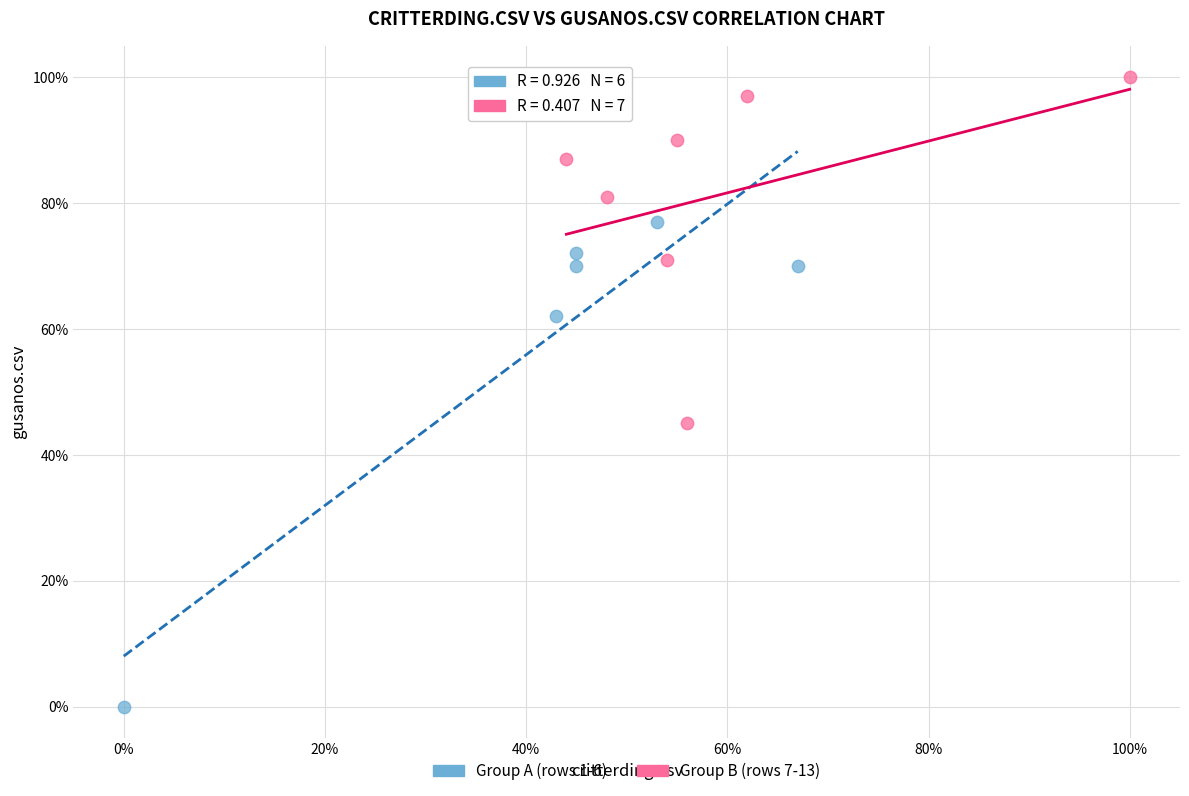

Which series reaches the minimum Y coordinate?

Group A (rows 1-6)